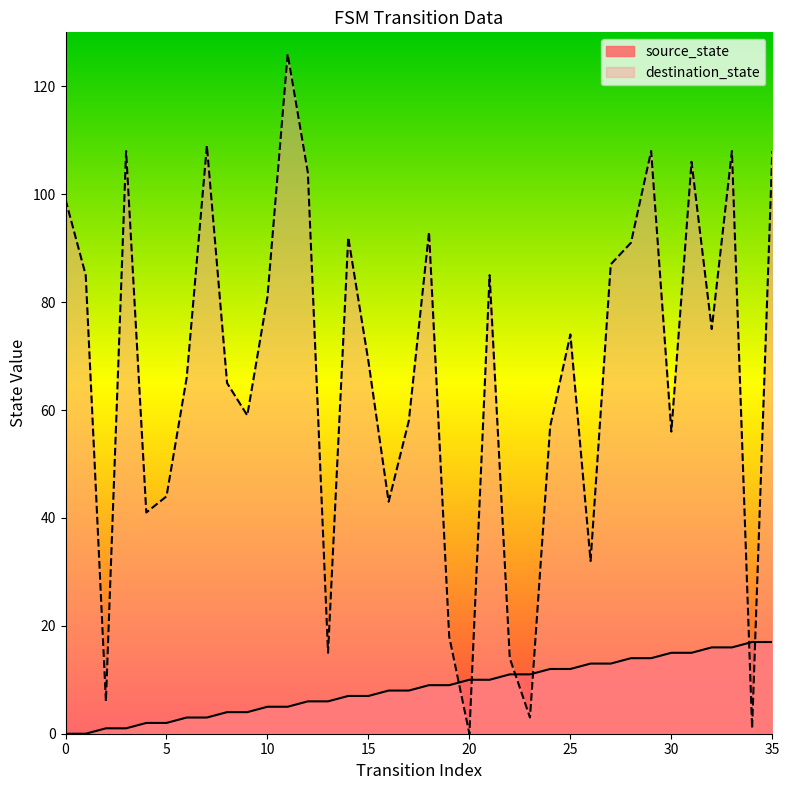

True or false: source_state and destination_state cross at least once.

True